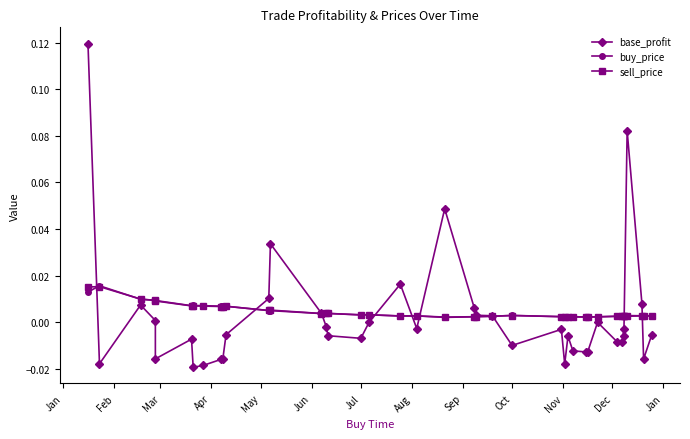

How many buy_price values are between 0 and 1?

40